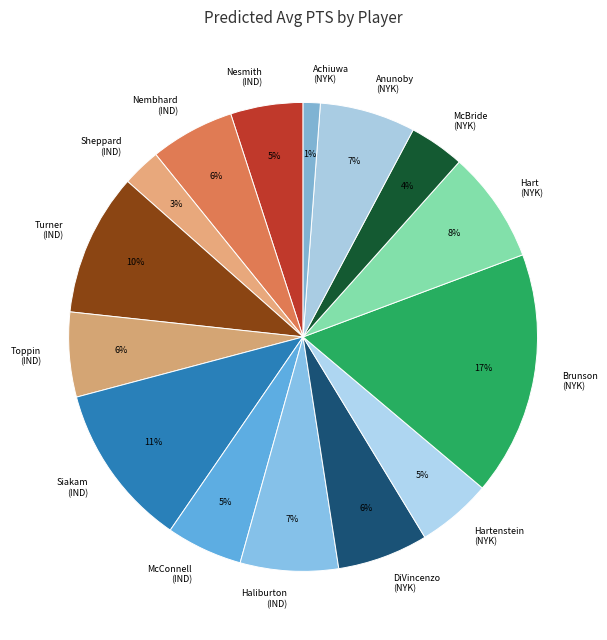

To the nearest percent, what is the average slice percentage?

7%